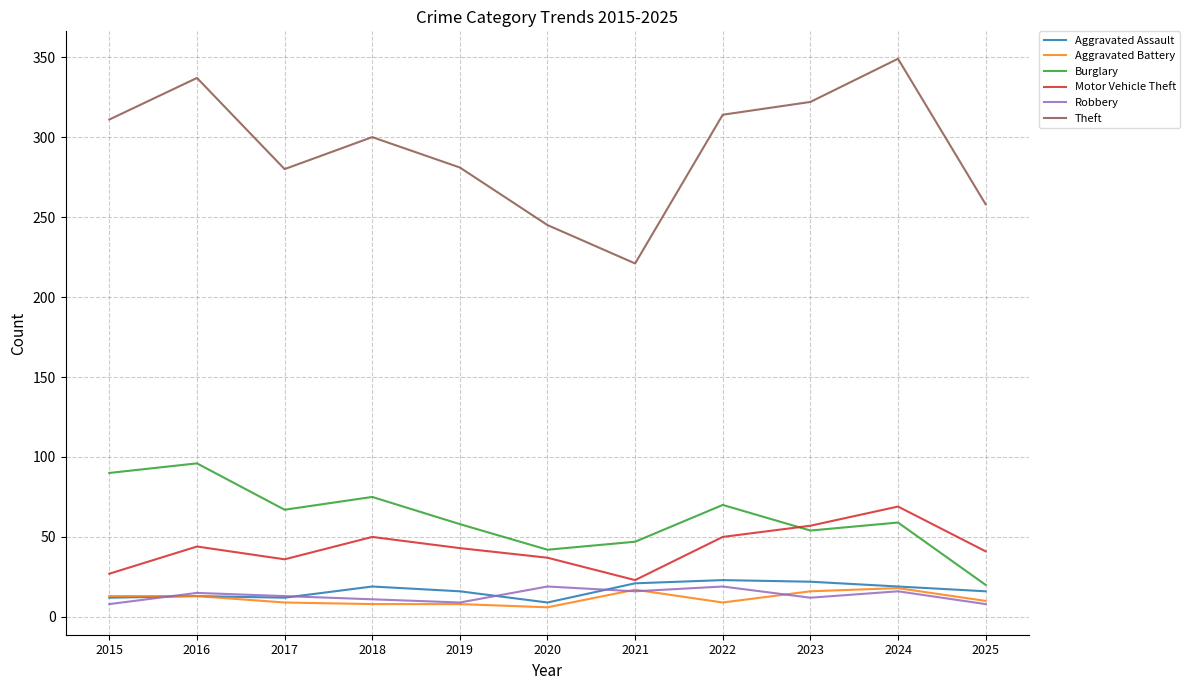

The Aggravated Assault series shows 12 at 2015. True or false?

True